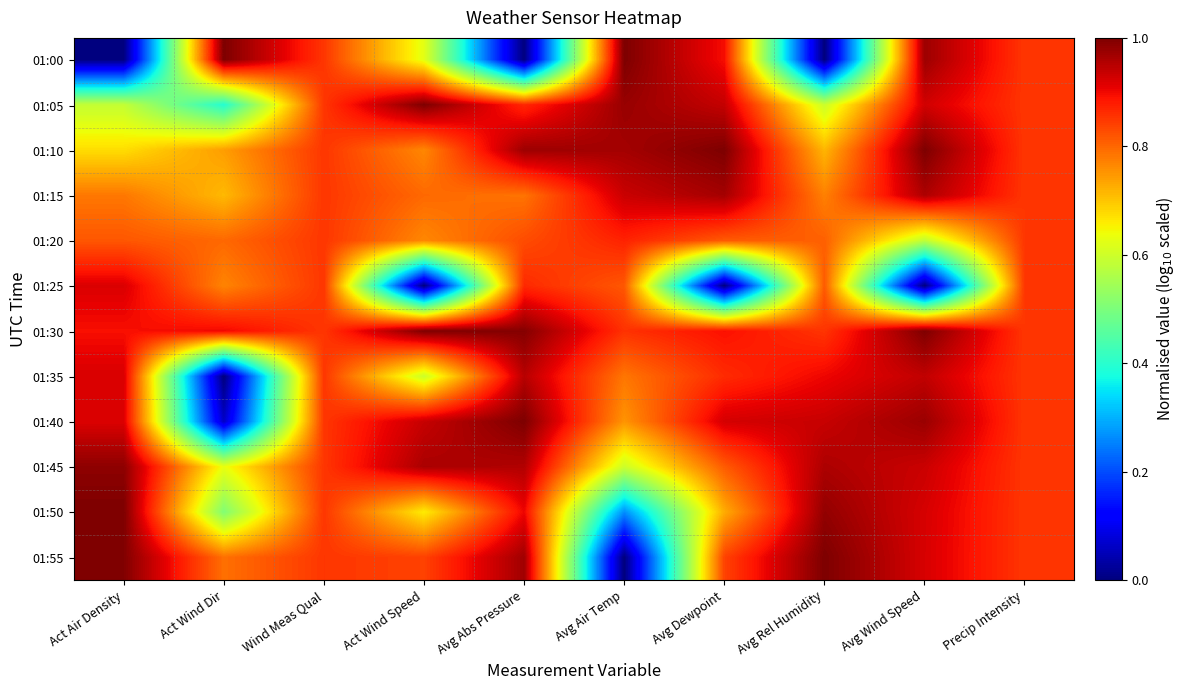

Reading right to left, extract all data points from this chart.

01:00: Precip Intensity=0.9	Avg Wind Speed=1.0	Avg Rel Humidity=0.0	Avg Dewpoint=0.9	Avg Air Temp=1.0	Avg Abs Pressure=0.0	Act Wind Speed=0.6	Wind Meas Qual=0.9	Act Wind Dir=1.0	Act Air Density=0.0
01:05: Precip Intensity=0.9	Avg Wind Speed=0.9	Avg Rel Humidity=0.6	Avg Dewpoint=0.9	Avg Air Temp=1.0	Avg Abs Pressure=0.9	Act Wind Speed=1.0	Wind Meas Qual=0.9	Act Wind Dir=0.4	Act Air Density=0.6
01:10: Precip Intensity=0.9	Avg Wind Speed=1.0	Avg Rel Humidity=0.7	Avg Dewpoint=1.0	Avg Air Temp=1.0	Avg Abs Pressure=1.0	Act Wind Speed=0.8	Wind Meas Qual=0.9	Act Wind Dir=0.7	Act Air Density=0.7
01:15: Precip Intensity=0.9	Avg Wind Speed=1.0	Avg Rel Humidity=0.8	Avg Dewpoint=1.0	Avg Air Temp=0.9	Avg Abs Pressure=0.8	Act Wind Speed=0.8	Wind Meas Qual=0.9	Act Wind Dir=0.7	Act Air Density=0.8
01:20: Precip Intensity=0.9	Avg Wind Speed=0.6	Avg Rel Humidity=0.8	Avg Dewpoint=0.8	Avg Air Temp=0.9	Avg Abs Pressure=0.8	Act Wind Speed=0.8	Wind Meas Qual=0.9	Act Wind Dir=0.8	Act Air Density=0.8
01:25: Precip Intensity=0.9	Avg Wind Speed=0.0	Avg Rel Humidity=0.8	Avg Dewpoint=0.0	Avg Air Temp=0.8	Avg Abs Pressure=0.9	Act Wind Speed=0.0	Wind Meas Qual=0.9	Act Wind Dir=0.8	Act Air Density=0.9
01:30: Precip Intensity=0.9	Avg Wind Speed=1.0	Avg Rel Humidity=0.9	Avg Dewpoint=0.9	Avg Air Temp=0.9	Avg Abs Pressure=1.0	Act Wind Speed=1.0	Wind Meas Qual=0.9	Act Wind Dir=0.9	Act Air Density=0.9
01:35: Precip Intensity=0.9	Avg Wind Speed=0.9	Avg Rel Humidity=0.9	Avg Dewpoint=0.9	Avg Air Temp=0.8	Avg Abs Pressure=0.9	Act Wind Speed=0.6	Wind Meas Qual=0.9	Act Wind Dir=0.0	Act Air Density=0.9
01:40: Precip Intensity=0.9	Avg Wind Speed=1.0	Avg Rel Humidity=0.9	Avg Dewpoint=0.9	Avg Air Temp=0.8	Avg Abs Pressure=1.0	Act Wind Speed=0.9	Wind Meas Qual=0.9	Act Wind Dir=0.1	Act Air Density=0.9
01:45: Precip Intensity=0.9	Avg Wind Speed=0.9	Avg Rel Humidity=1.0	Avg Dewpoint=0.8	Avg Air Temp=0.6	Avg Abs Pressure=1.0	Act Wind Speed=1.0	Wind Meas Qual=0.9	Act Wind Dir=0.6	Act Air Density=1.0
01:50: Precip Intensity=0.9	Avg Wind Speed=0.9	Avg Rel Humidity=1.0	Avg Dewpoint=0.7	Avg Air Temp=0.3	Avg Abs Pressure=0.9	Act Wind Speed=0.7	Wind Meas Qual=0.9	Act Wind Dir=0.5	Act Air Density=1.0
01:55: Precip Intensity=0.9	Avg Wind Speed=0.9	Avg Rel Humidity=1.0	Avg Dewpoint=0.8	Avg Air Temp=0.0	Avg Abs Pressure=1.0	Act Wind Speed=0.8	Wind Meas Qual=0.9	Act Wind Dir=0.8	Act Air Density=1.0